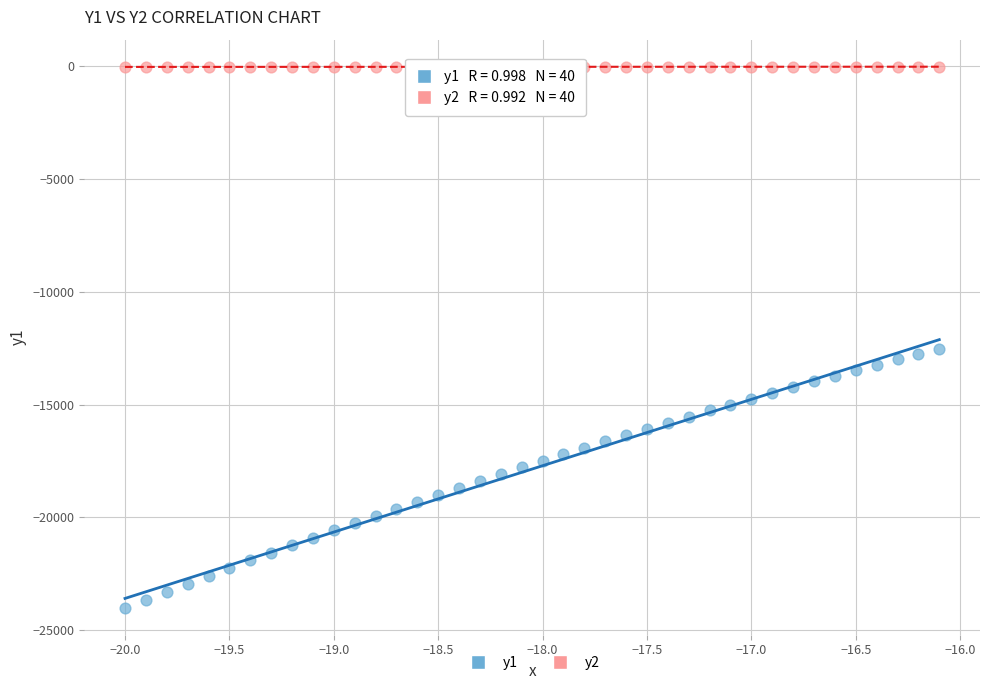

What are all the series names shown in the legend?

y1, y2